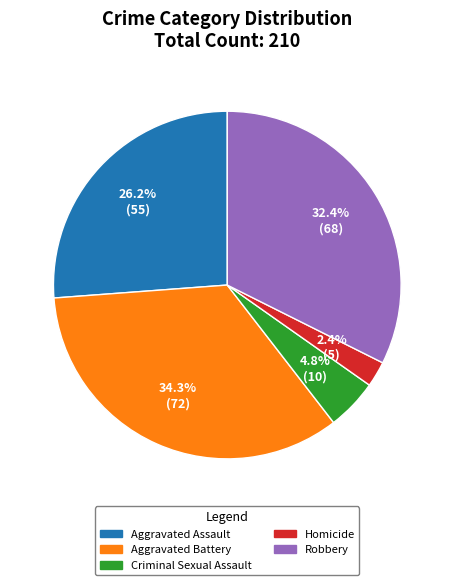

Count the number of slices in the pie.

5